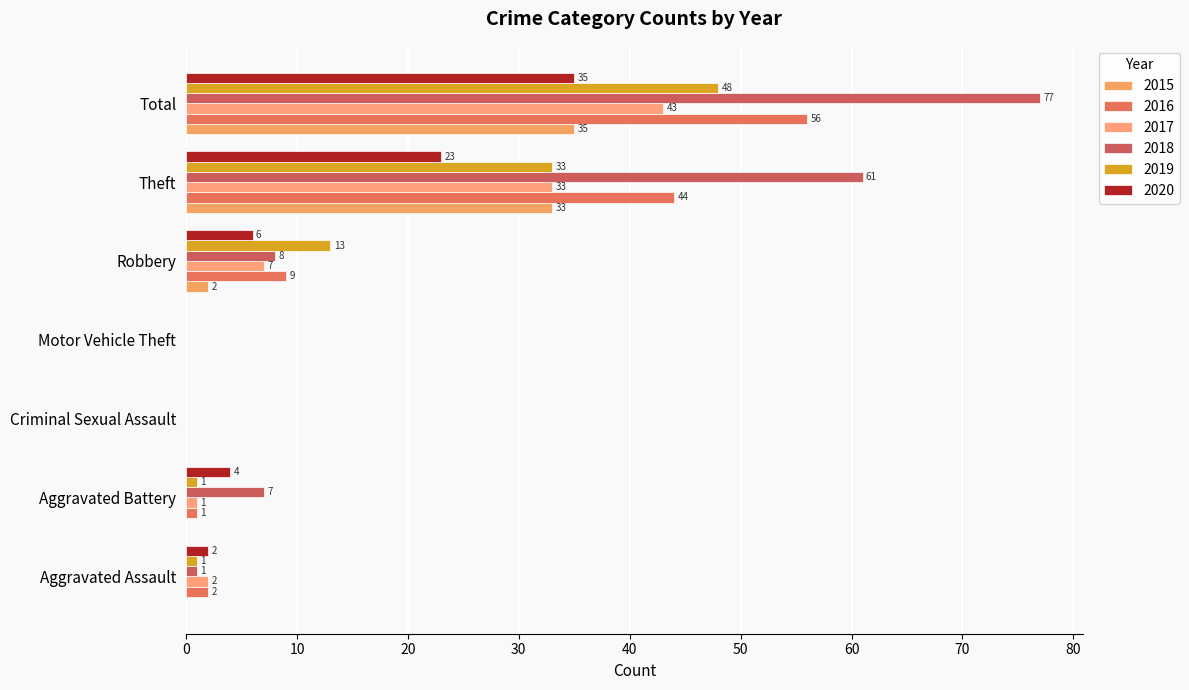

What is the label of the 5th bar from the left?

Robbery